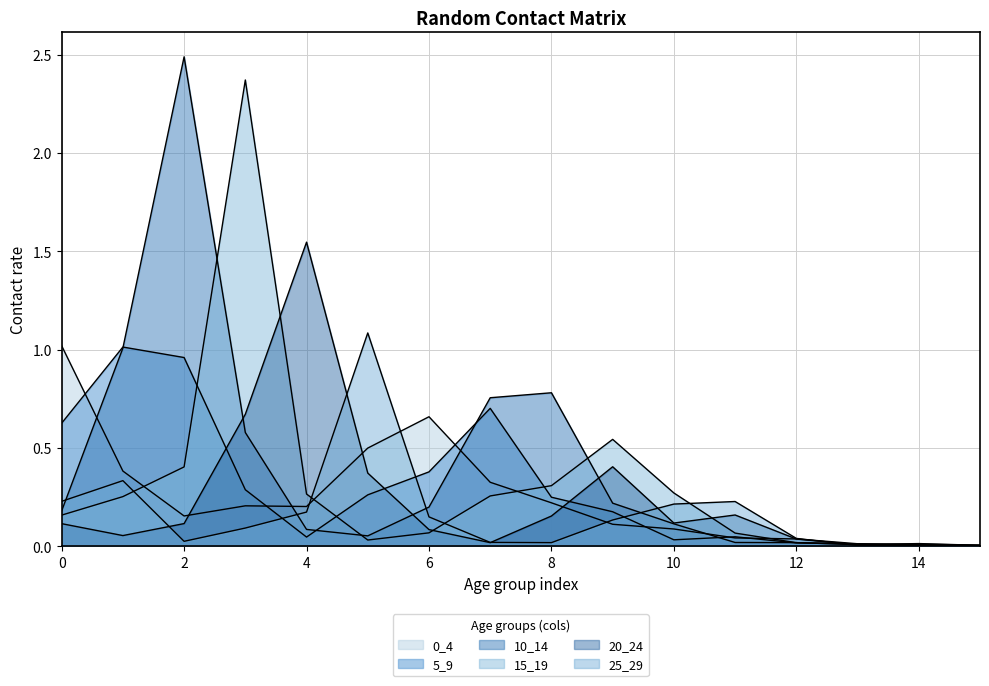

At 5, list the series in order from smallest to largest.

15_19, 10_14, 5_9, 20_24, 0_4, 25_29